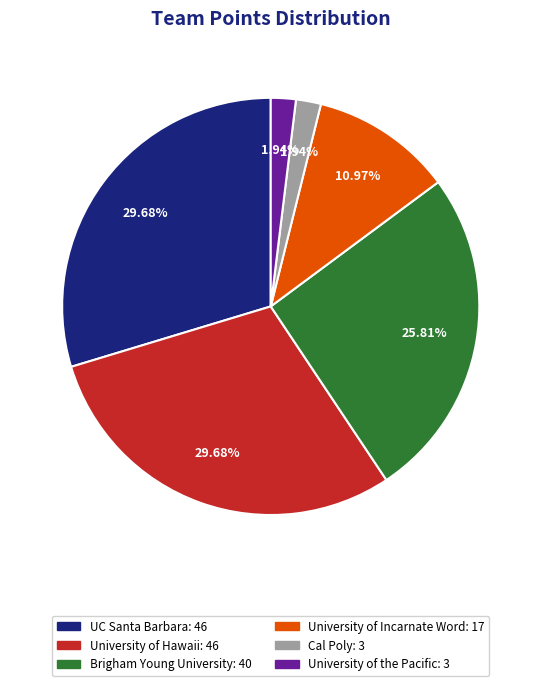

How many segments does this pie chart have?

6